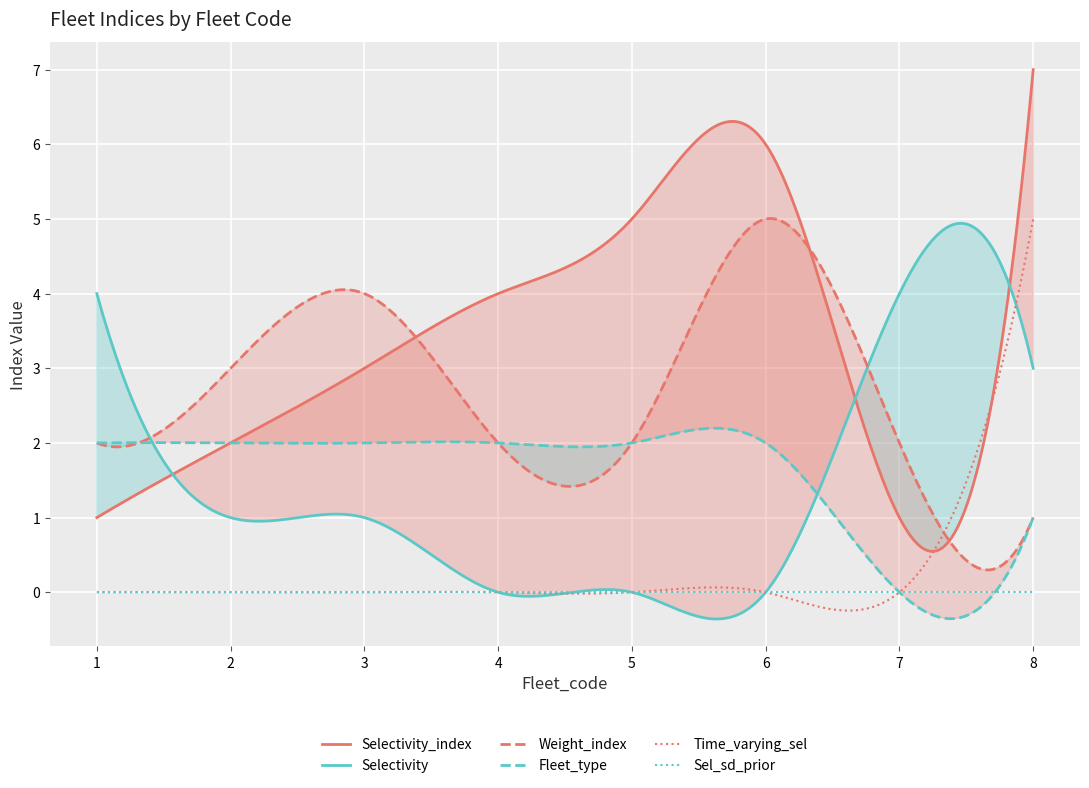

Rank the series by their maximum value, from lowest to highest.

Sel_sd_prior, Fleet_type, Selectivity, Weight_index, Time_varying_sel, Selectivity_index